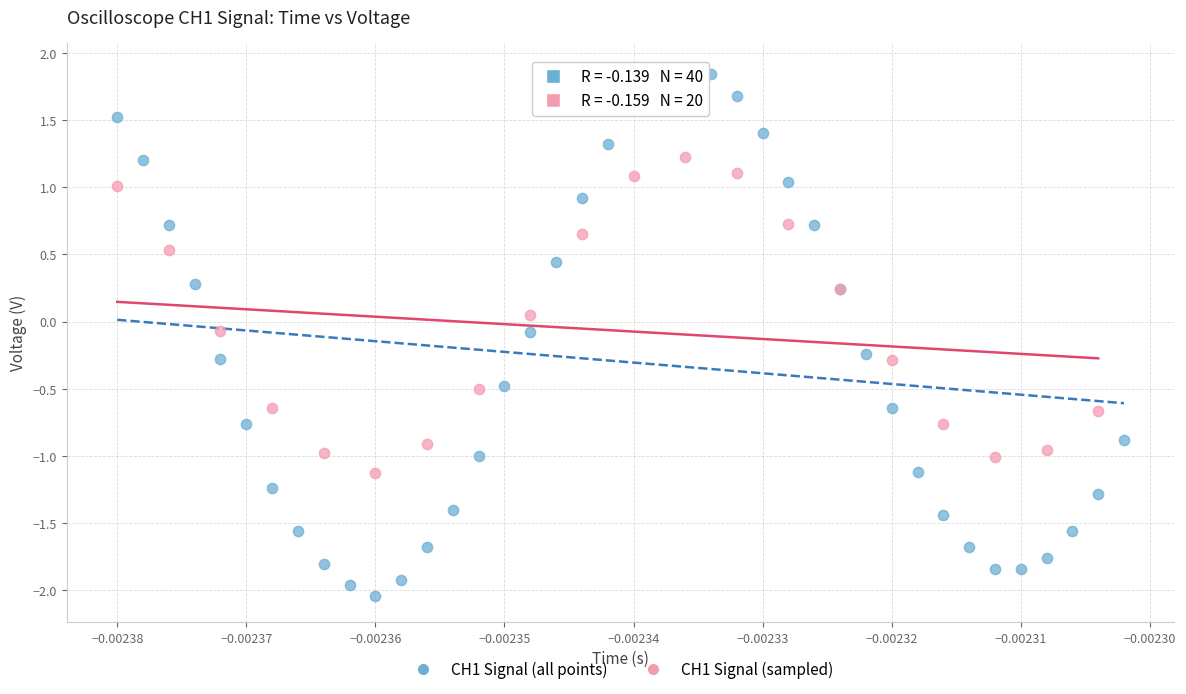

Which series reaches the maximum Y coordinate?

CH1 Signal (all points)